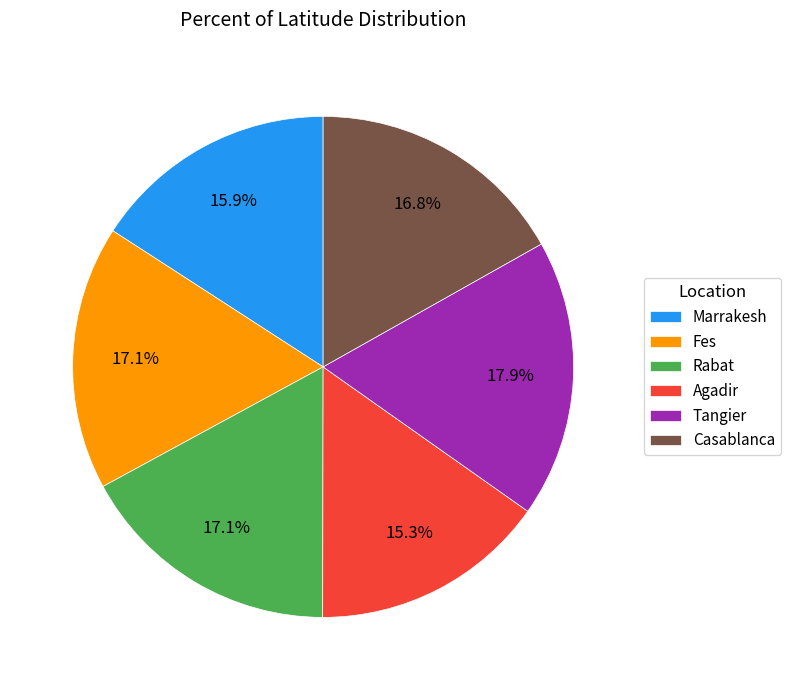

How many segments does this pie chart have?

6